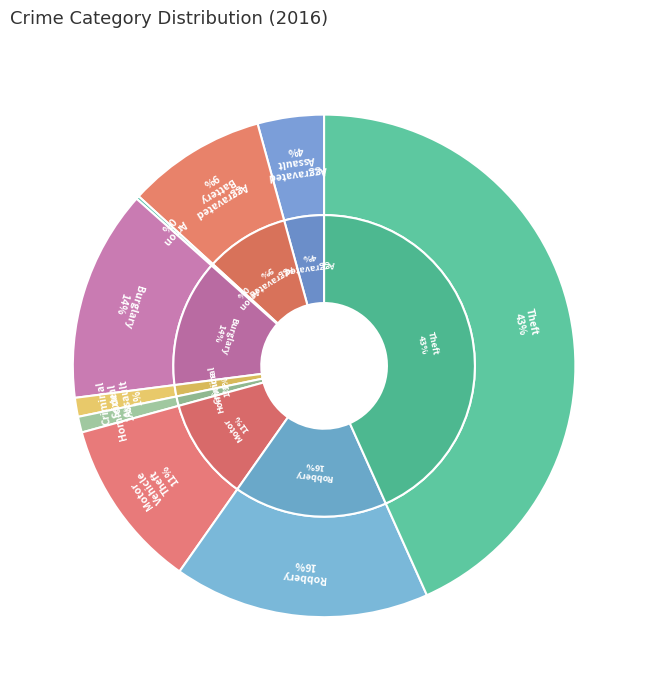

Is it true that Robbery is 16% of the pie?

True